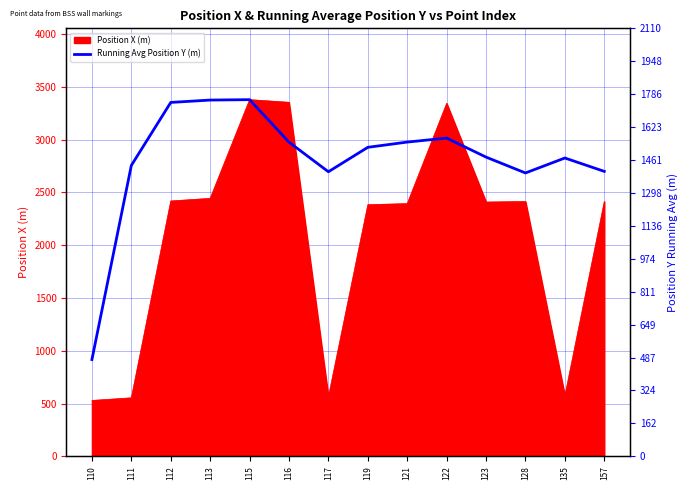

True or false: Position X (m) has a value of 1194 at 157.

False